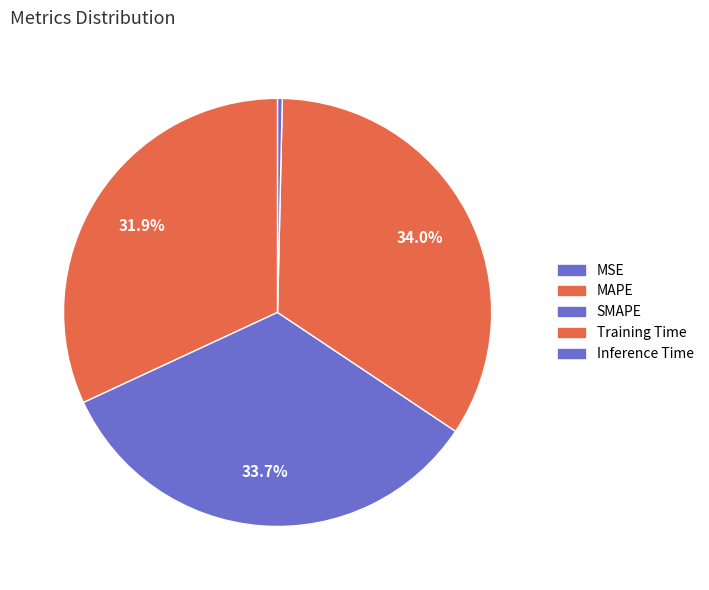

Combined, do MSE and MAPE account for over 50%?

No